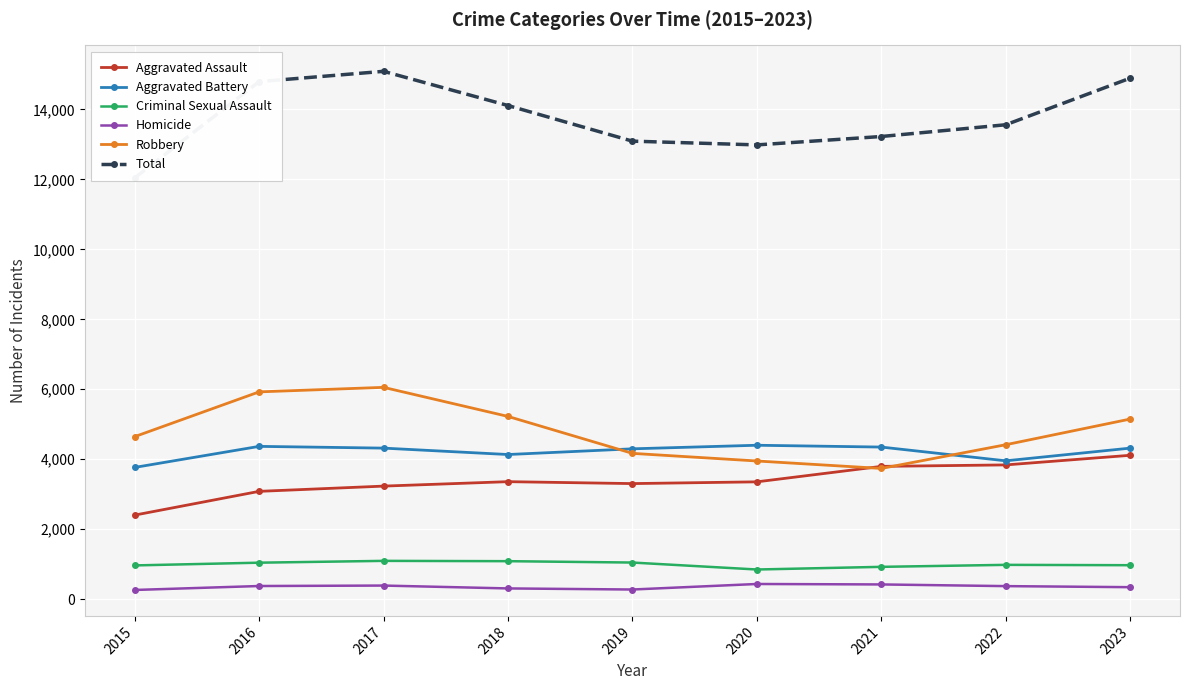

Is it true that Total equals 13562 at 2022?

True